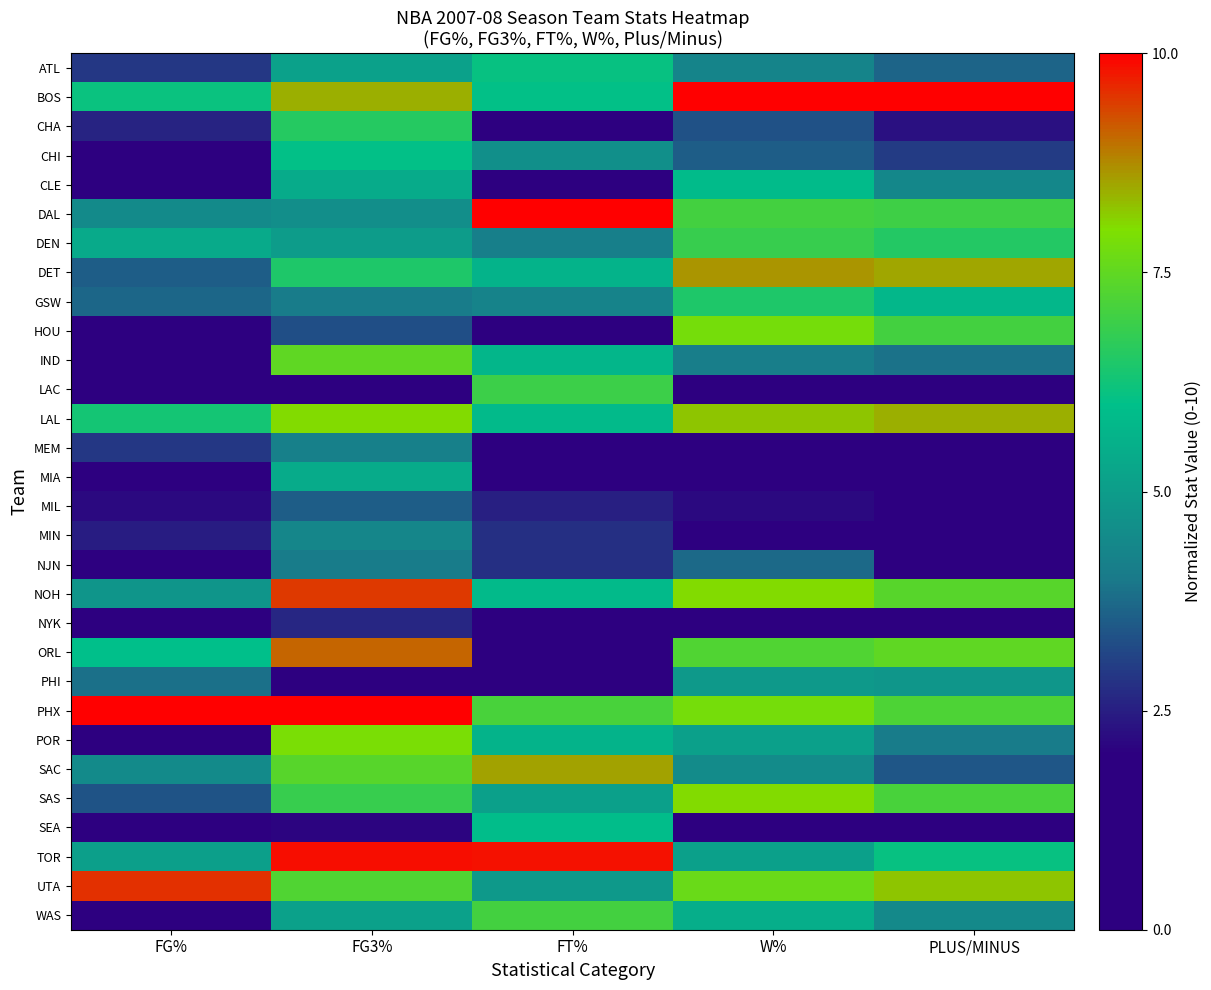

How many distinct data groups are displayed?

30